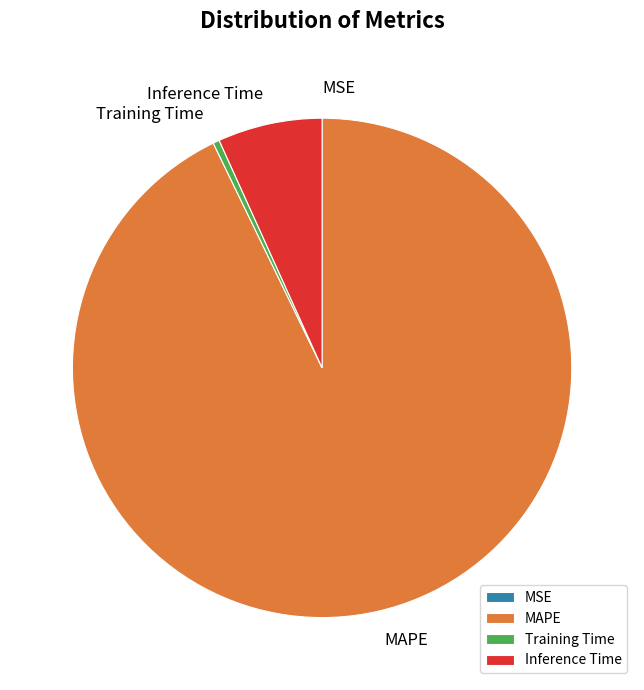

Combined, do MAPE and Inference Time account for over 50%?

Yes